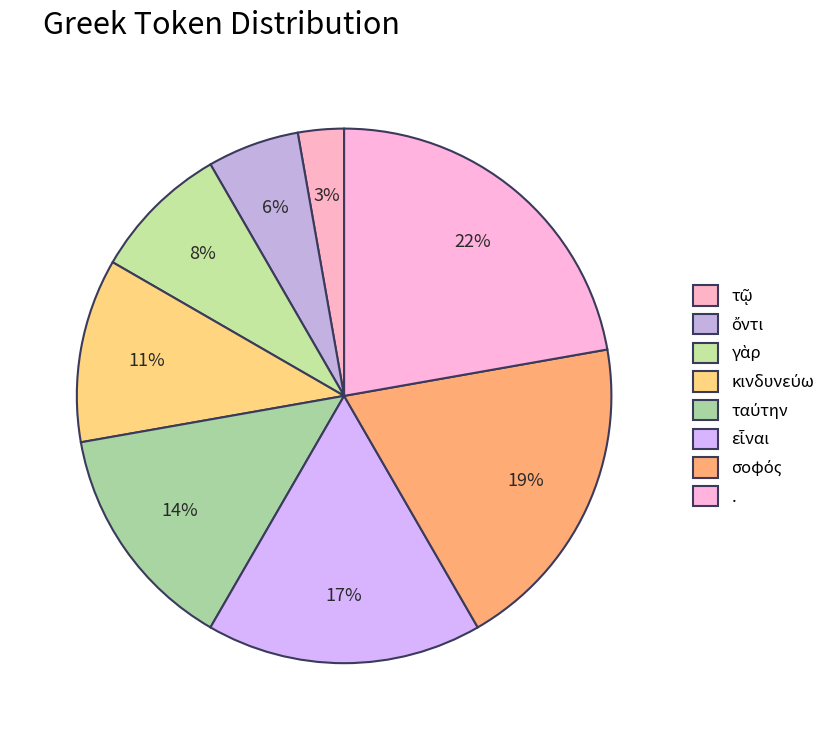

Between τῷ and ὄντι, which is larger?

ὄντι